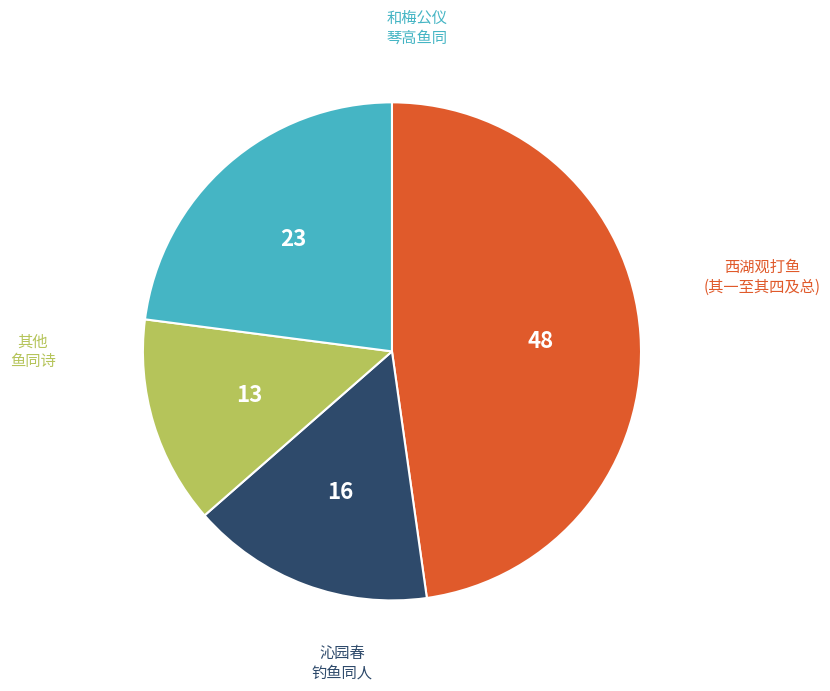

Is there a majority slice in this chart?

No